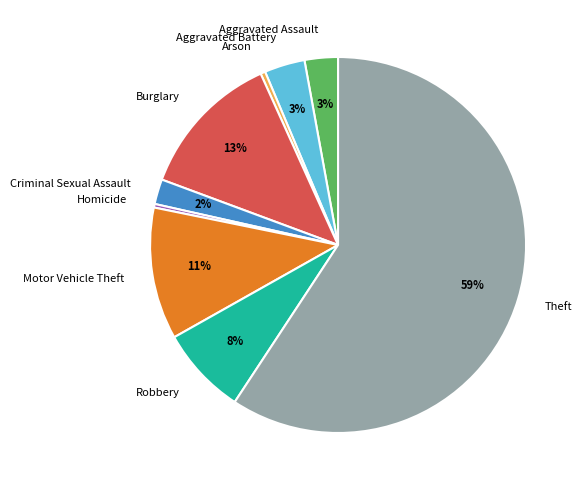

What is the largest slice in the pie chart?

Theft